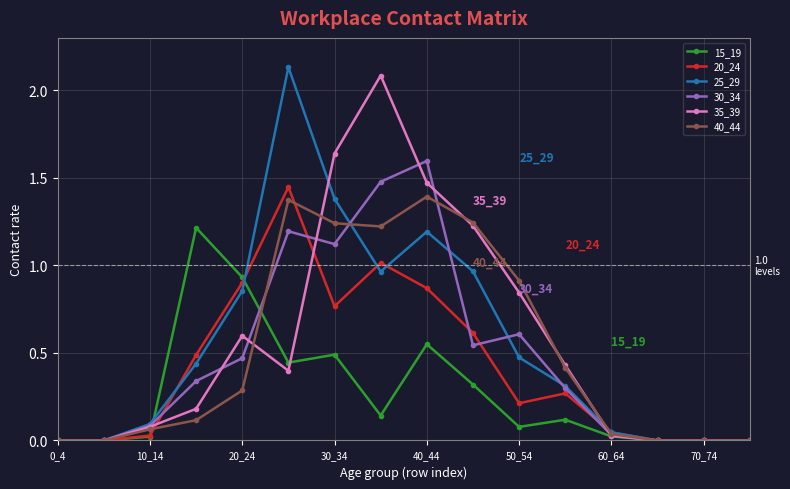

Count the number of categories in the chart.

16